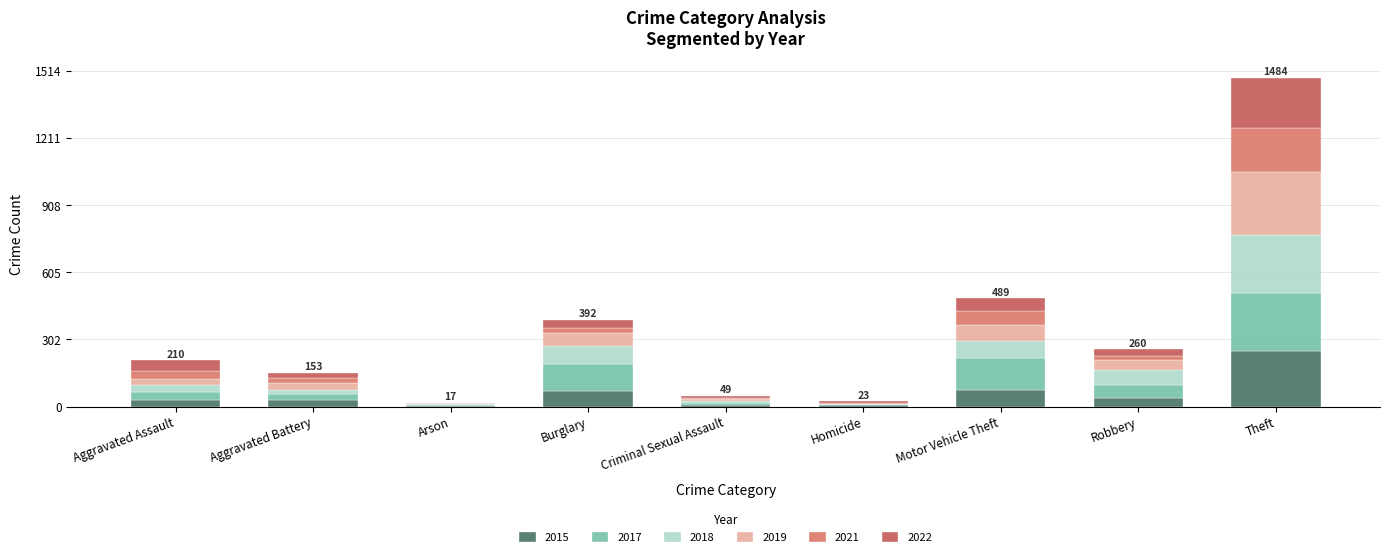

True or false: 2015 has a value of 443 at Theft.

False